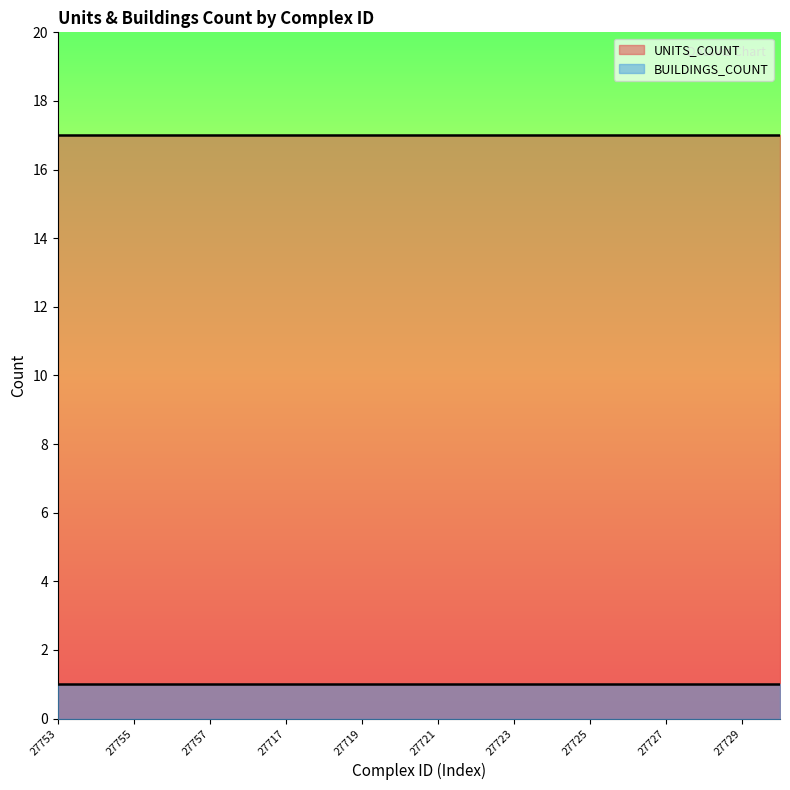

Is it true that BUILDINGS_COUNT equals 2 at 27753?

False